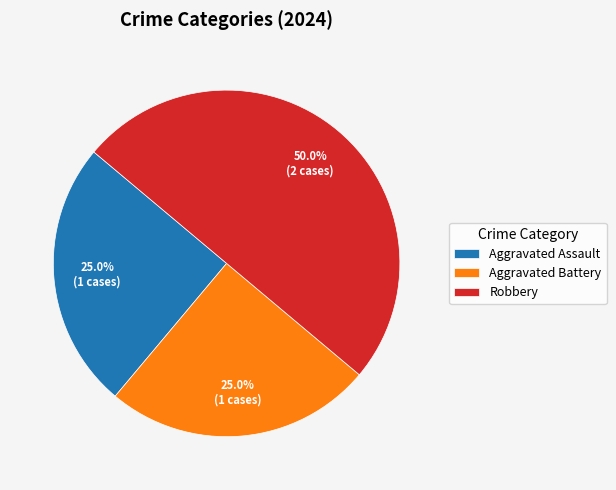

True or false: Robbery accounts for 44% of the total.

False